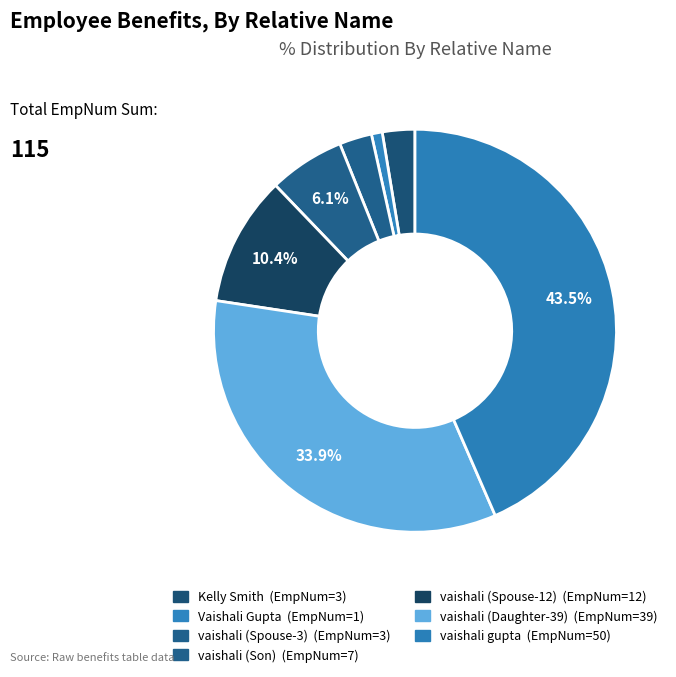

Which slice is the largest?

vaishali gupta